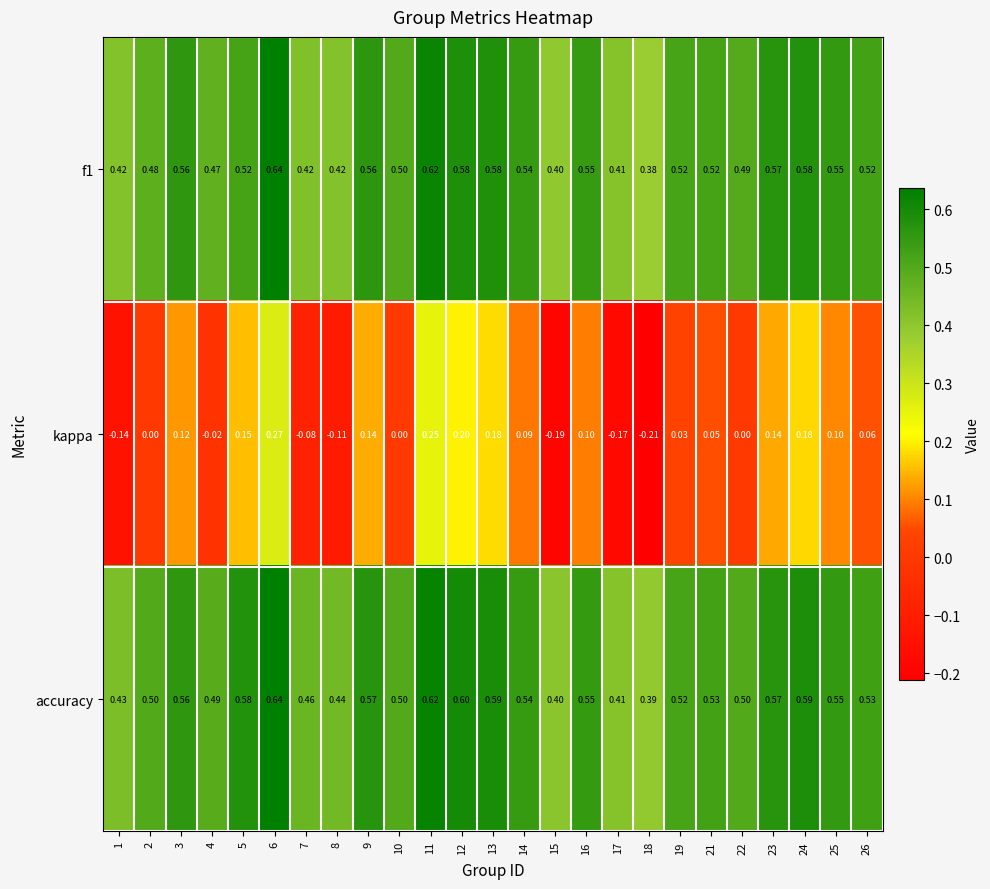

Which label corresponds to the largest value in the chart?

6